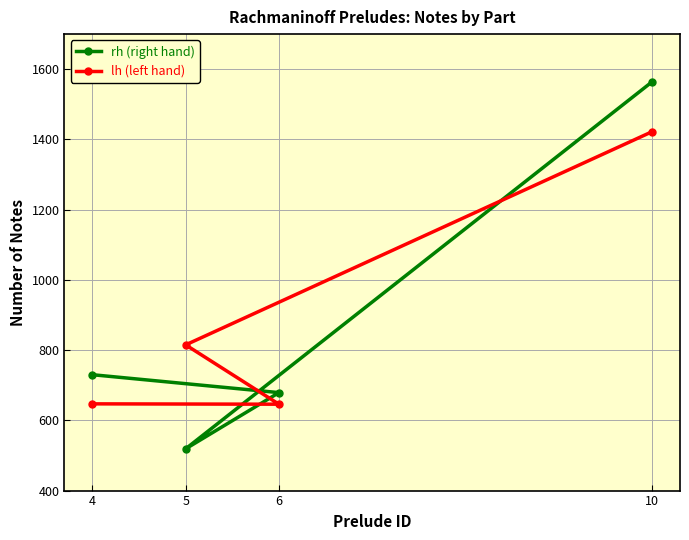

What is the average value of the lh (left hand) series?

882